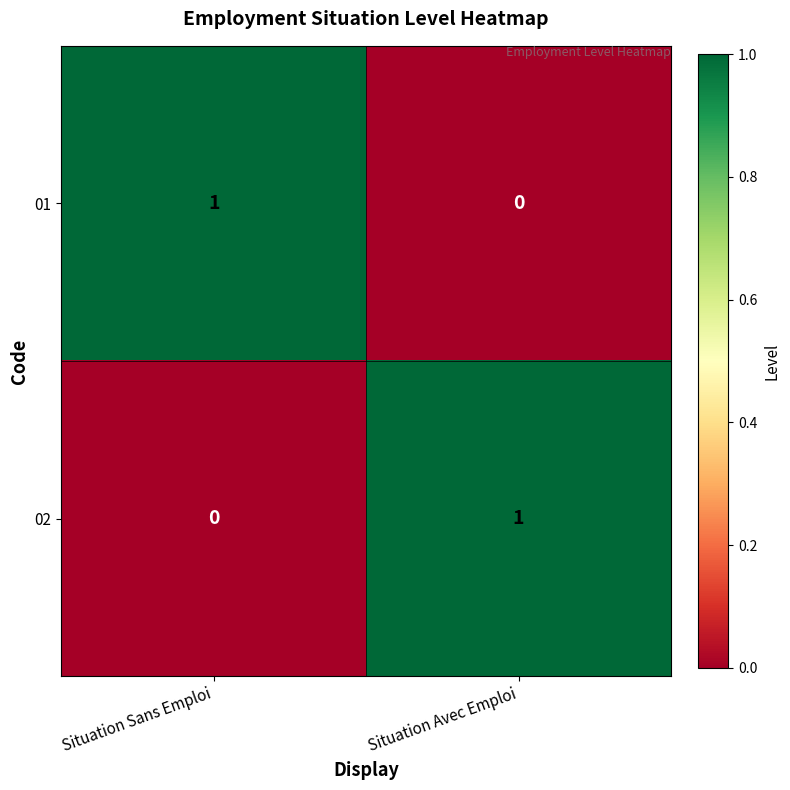

At Situation Sans Emploi, list the series in order from largest to smallest.

01, 02